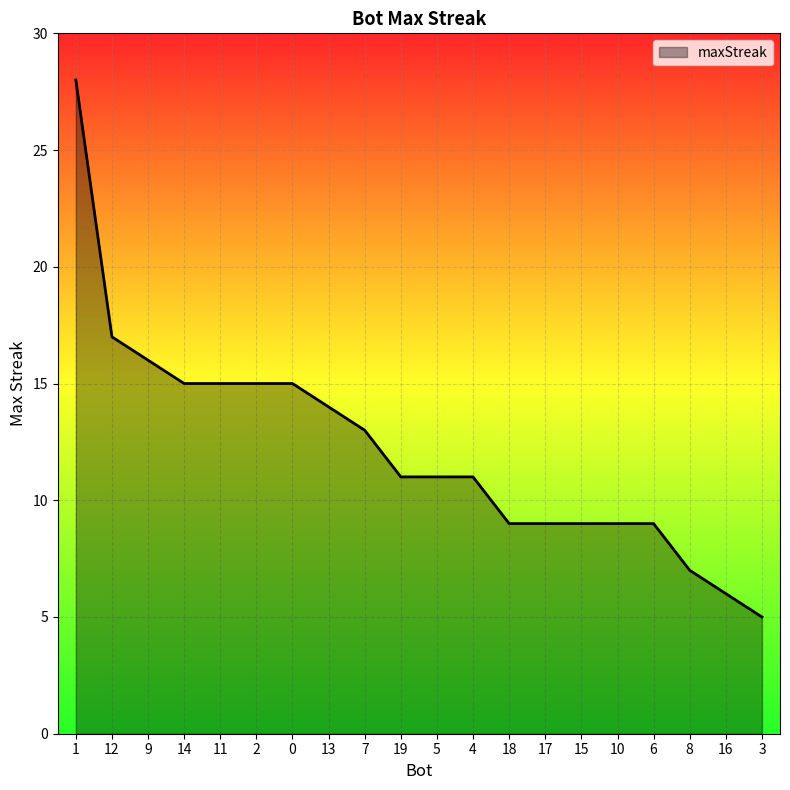

Where is the data nearest to the value 16?

9